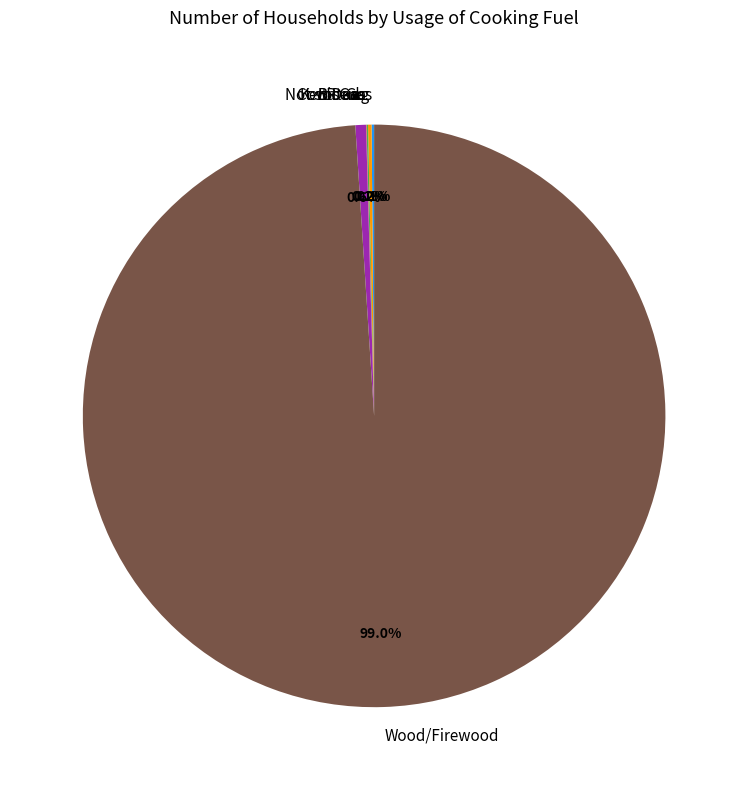

To the nearest percent, what portion does Wood/Firewood represent?

99%